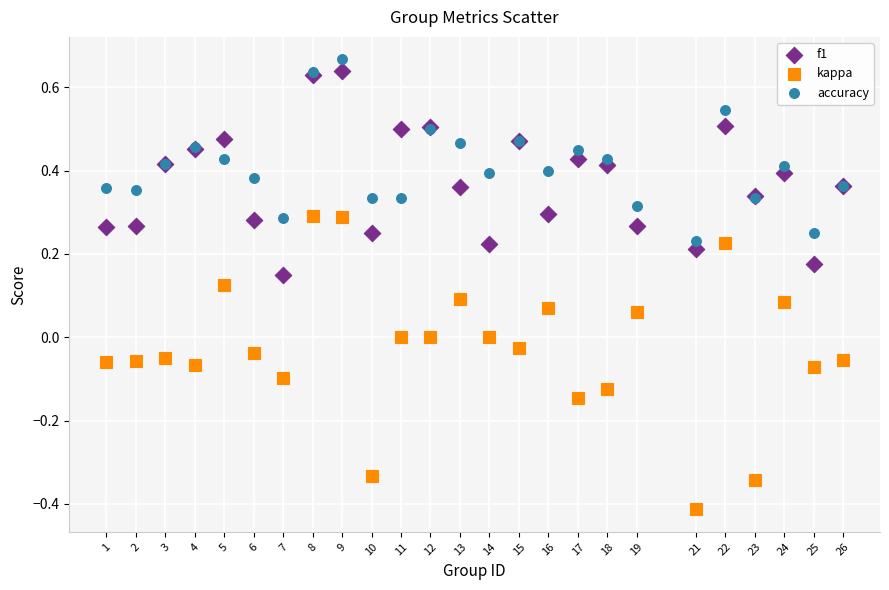

Which series has the widest spread of Y values?

kappa